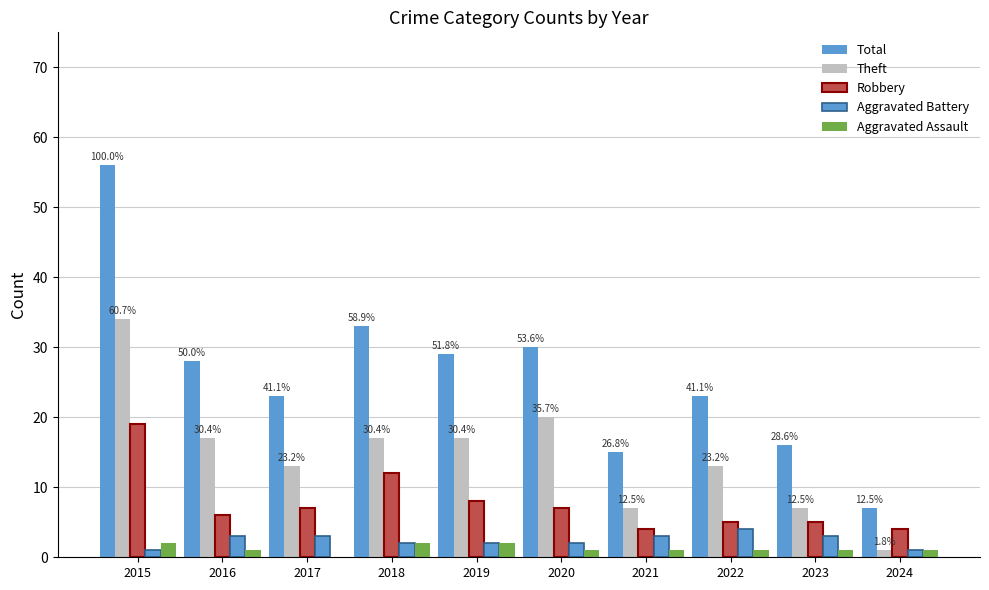

Which series has the widest spread of values?

Total